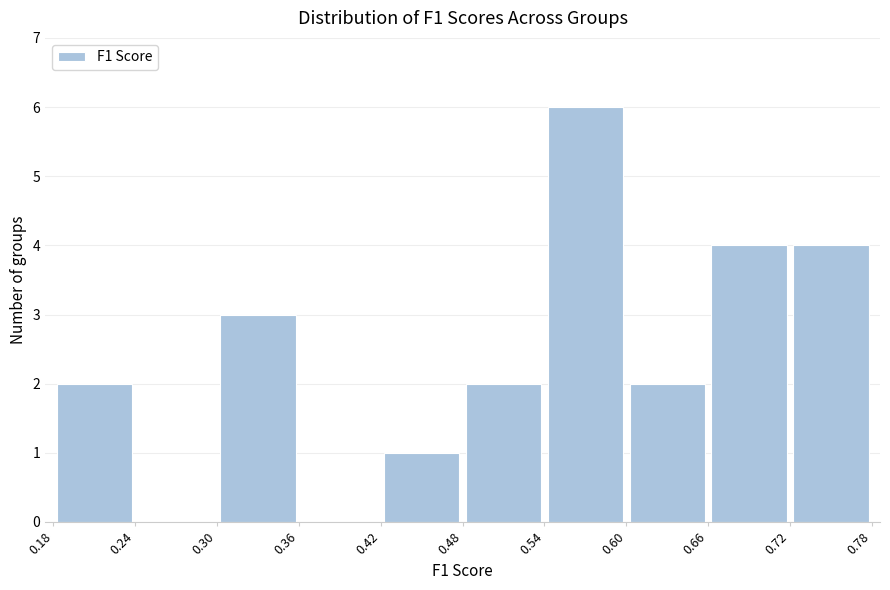

Reading left to right, transcribe this chart: for each bar, give the range it covers on the x-axis and its height. The values are not printed on the chart, so give them approximately, as read against the axis.

0.18 to 0.24: 2
0.24 to 0.30: 0
0.30 to 0.36: 3
0.36 to 0.42: 0
0.42 to 0.48: 1
0.48 to 0.54: 2
0.54 to 0.60: 6
0.60 to 0.66: 2
0.66 to 0.72: 4
0.72 to 0.78: 4